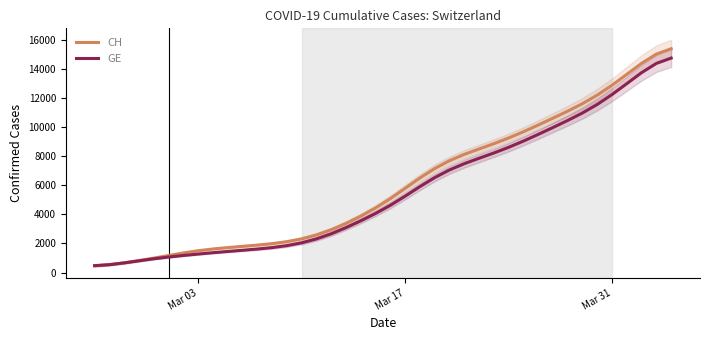

What is the maximum value for GE?

14771.3